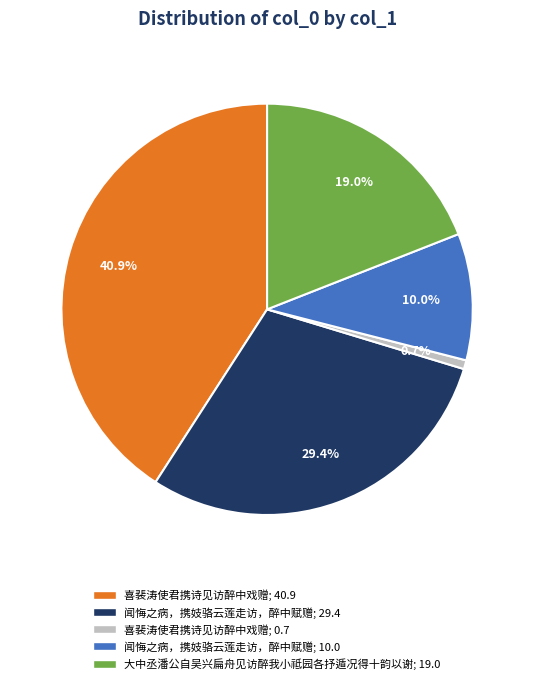

Is there a majority slice in this chart?

No